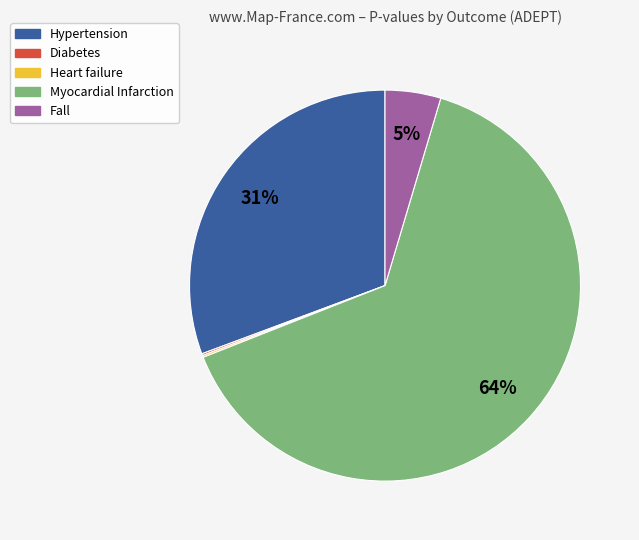

Is it true that Fall is 10% of the pie?

False